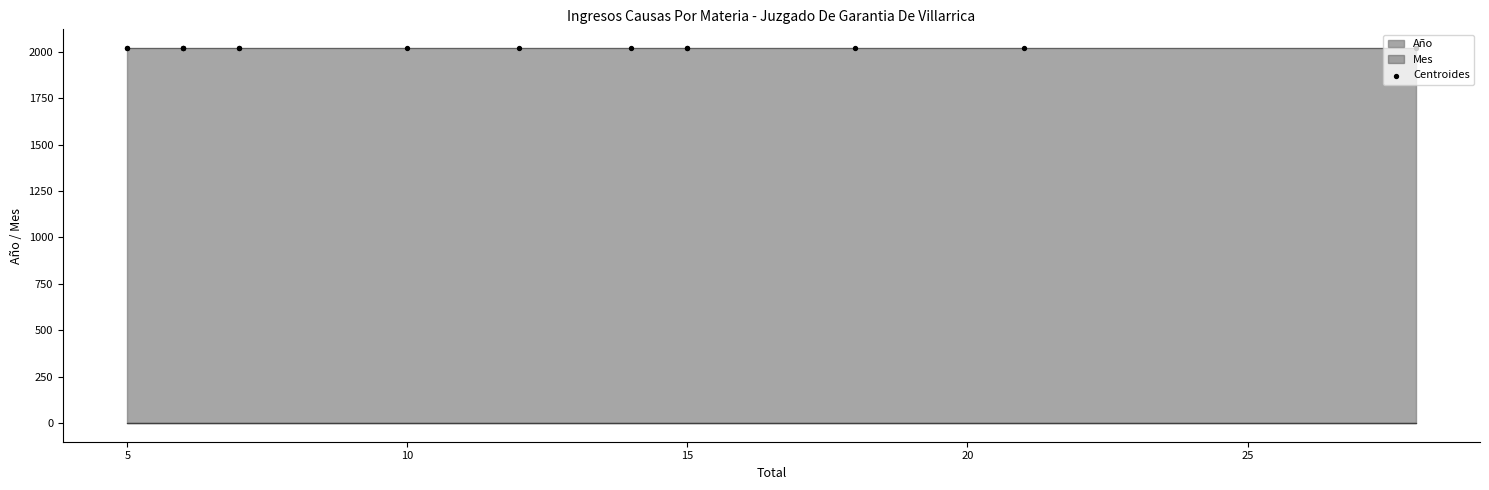

What is the total value across all series at 18?

2022